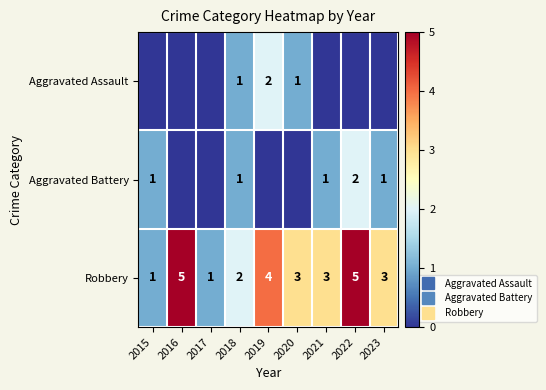

How many data points in Aggravated Battery are above 1?

1